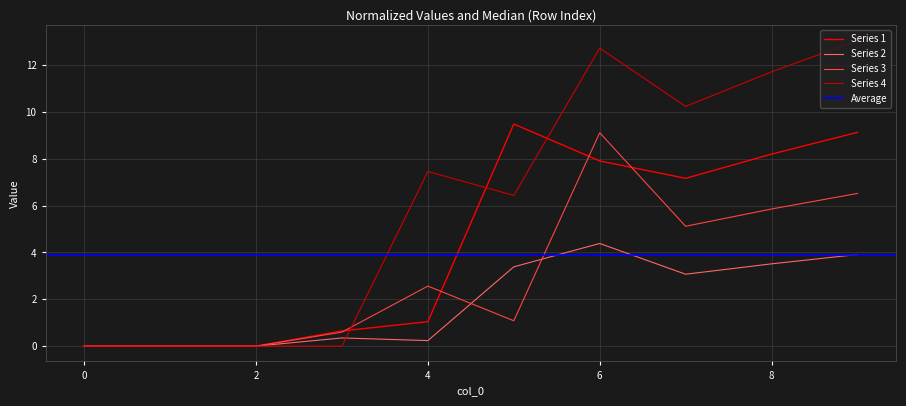

True or false: 3 has a value of 0.6 at 3.

True